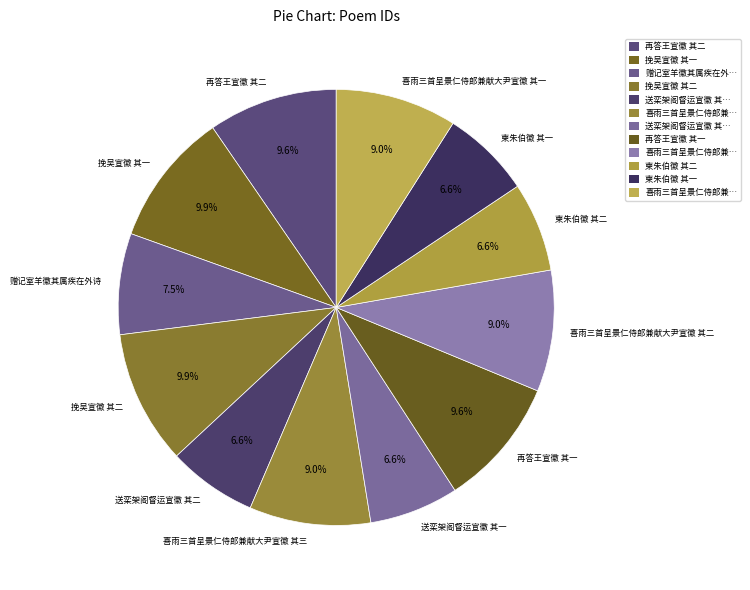

Which has a higher value, 送栾架阁督运宣徽 其二 or 挽吴宣徽 其一?

挽吴宣徽 其一